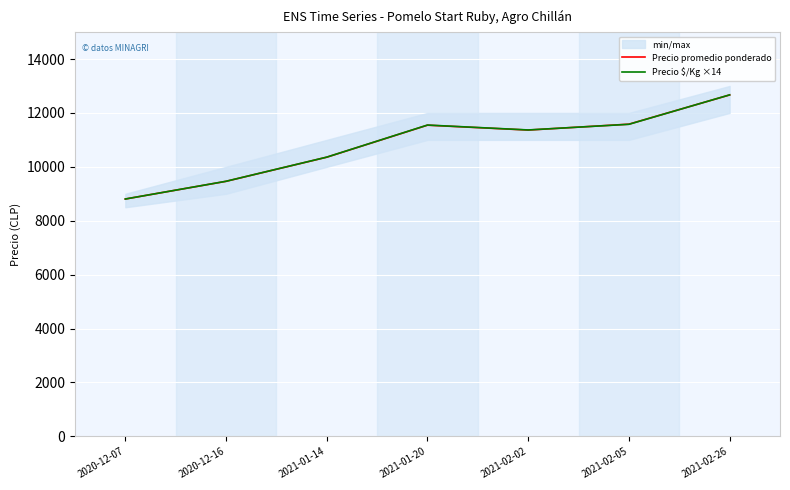

What is the approximate value of Precio $/Kg ×14 at 2021-02-26?

12670